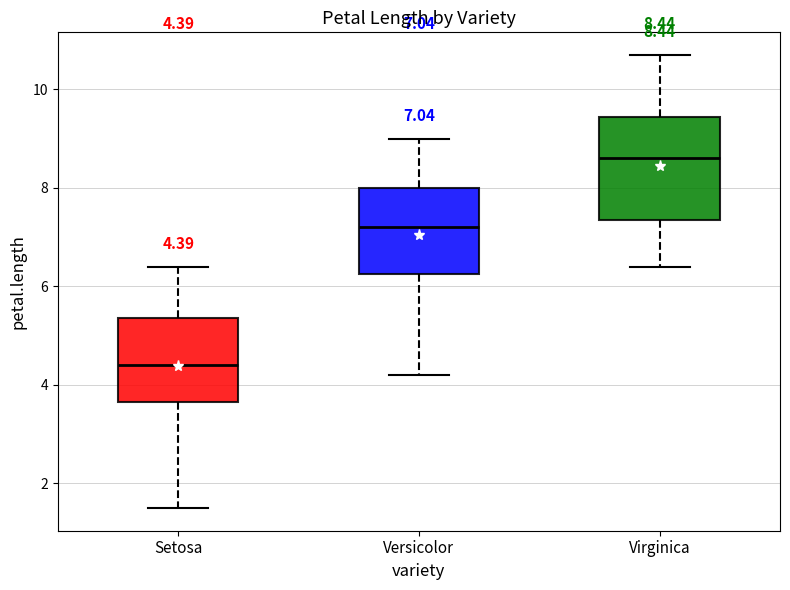

Which box is the tallest, from its lower edge to its upper edge?

Virginica